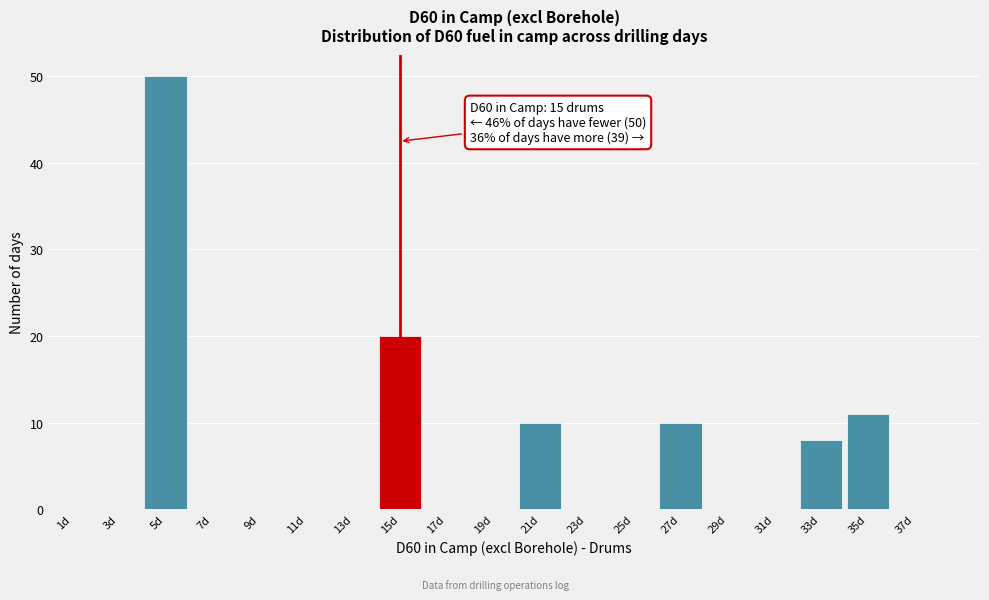

Which range on the x-axis has the tallest bar?

4 to 6